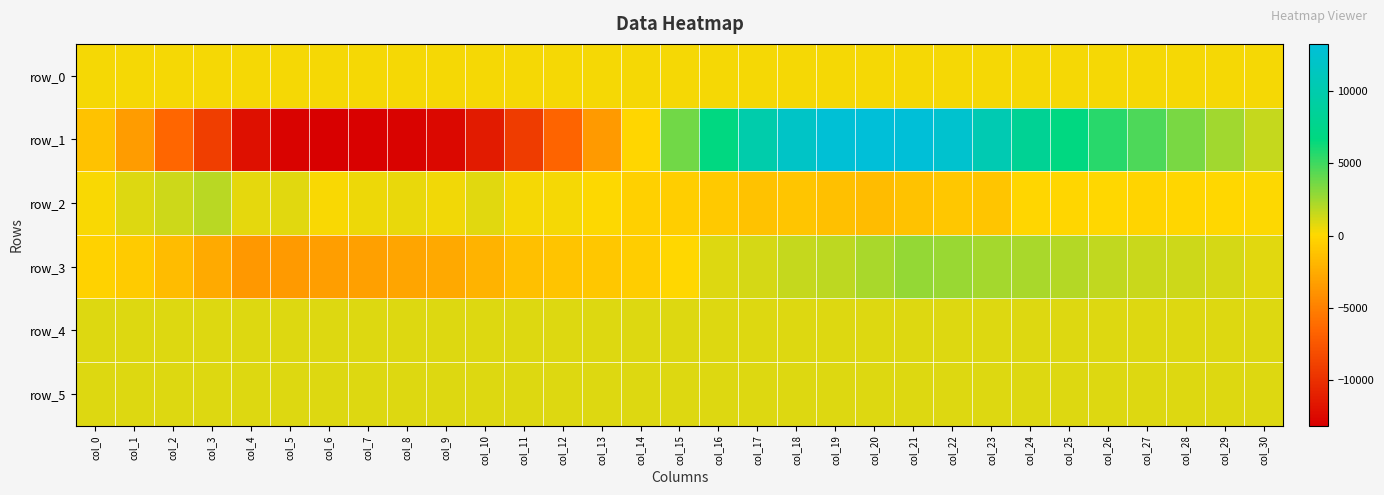

Is it true that row_2 equals -247.0 at col_27?

True